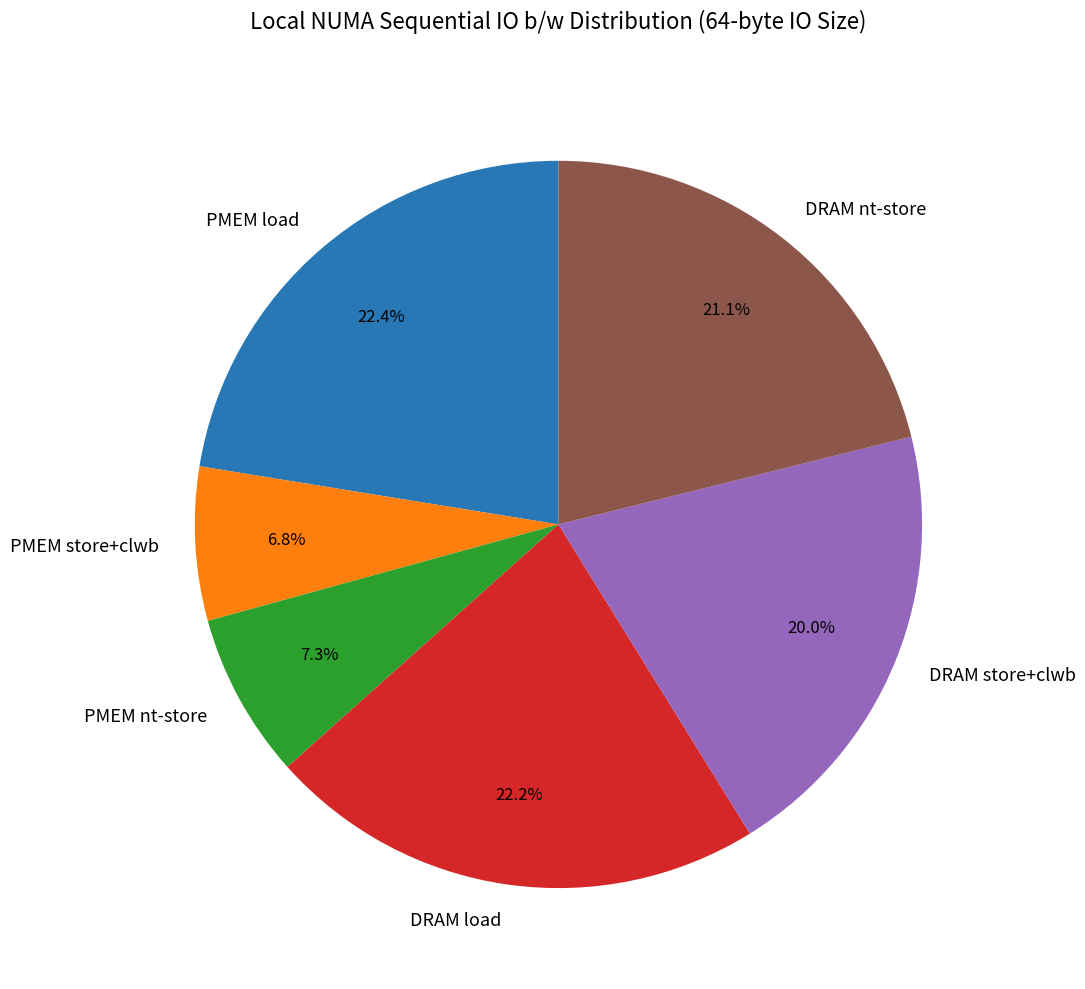

Approximately how many times larger is the value at PMEM load compared to PMEM store+clwb?

3.3